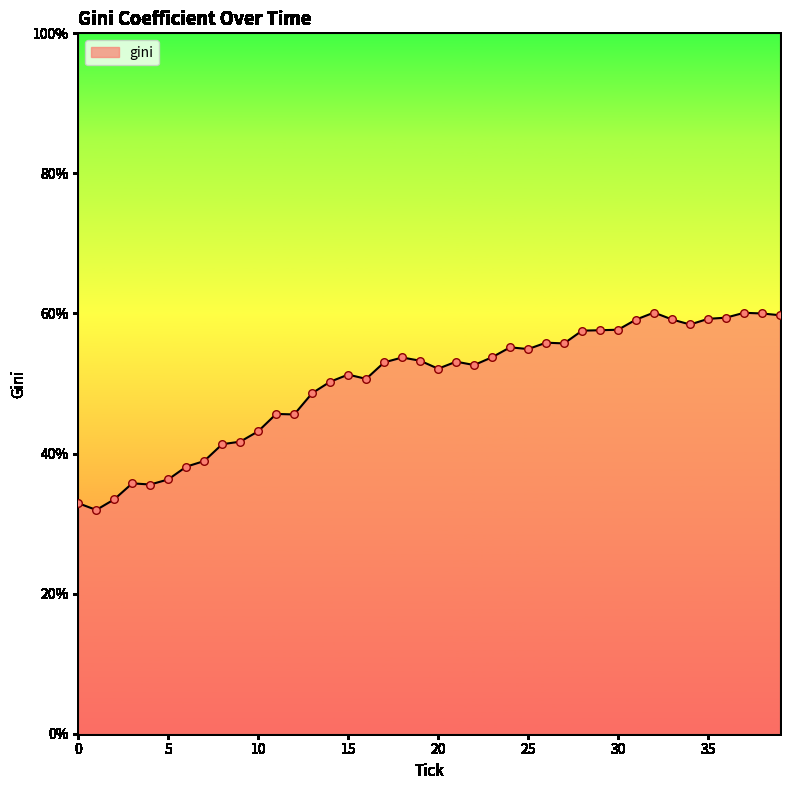

What is the difference between the maximum and minimum values?

28.2